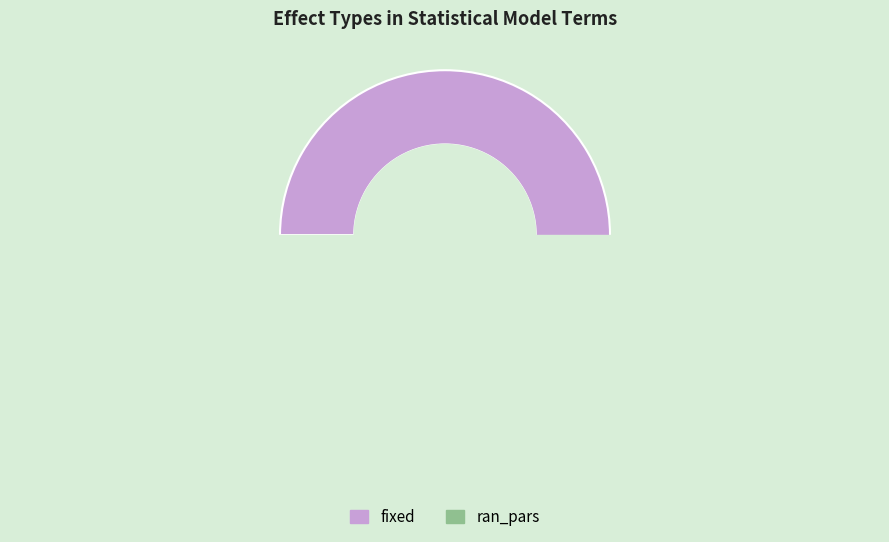

Is there any slice that represents more than half of the pie?

Yes